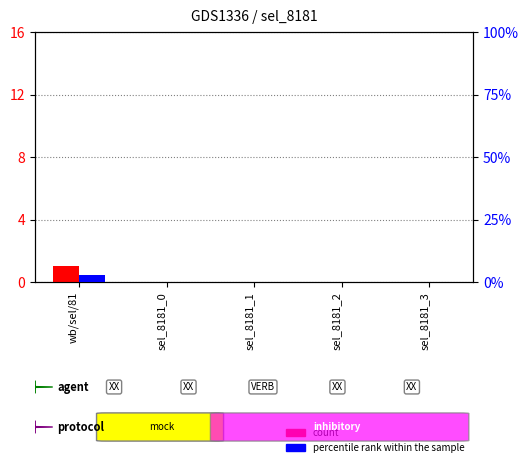

What are all the series names shown in the legend?

count, percentile rank within the sample